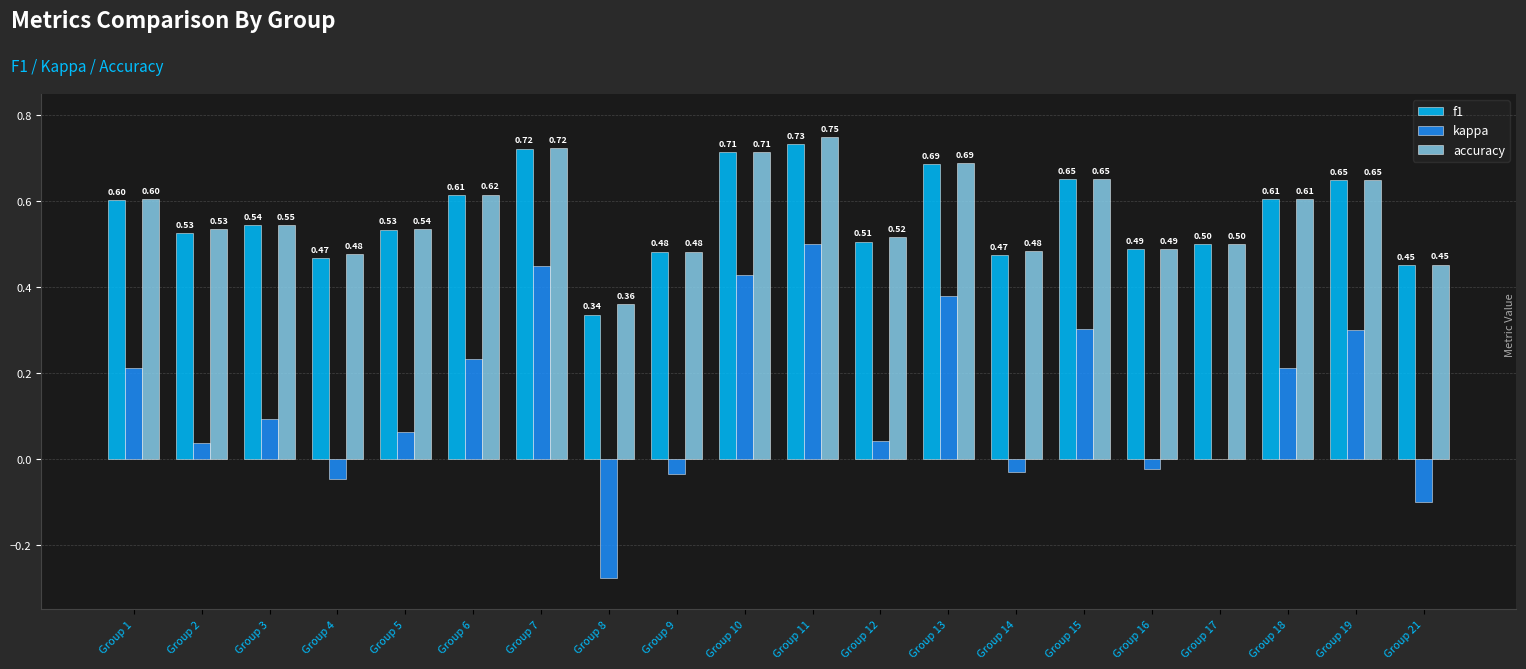

Is the value of f1 at Group 13 greater than the value of kappa at Group 4?

Yes